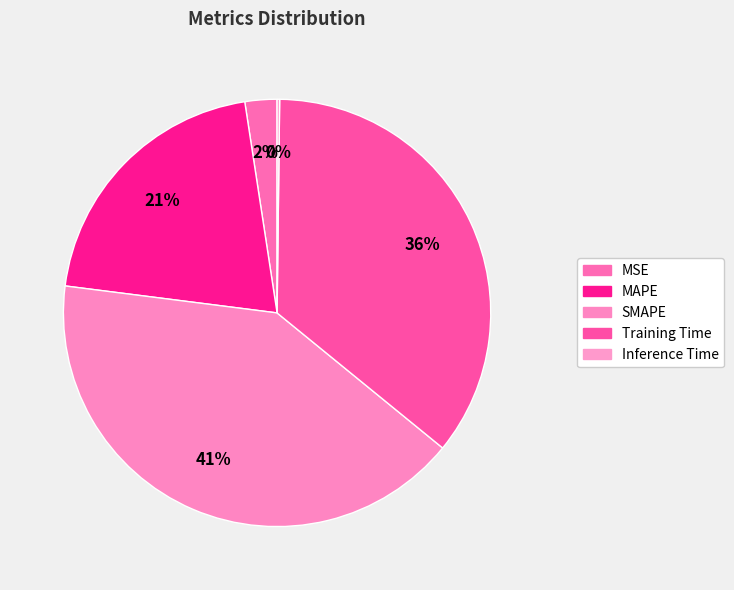

Count the number of slices in the pie.

5